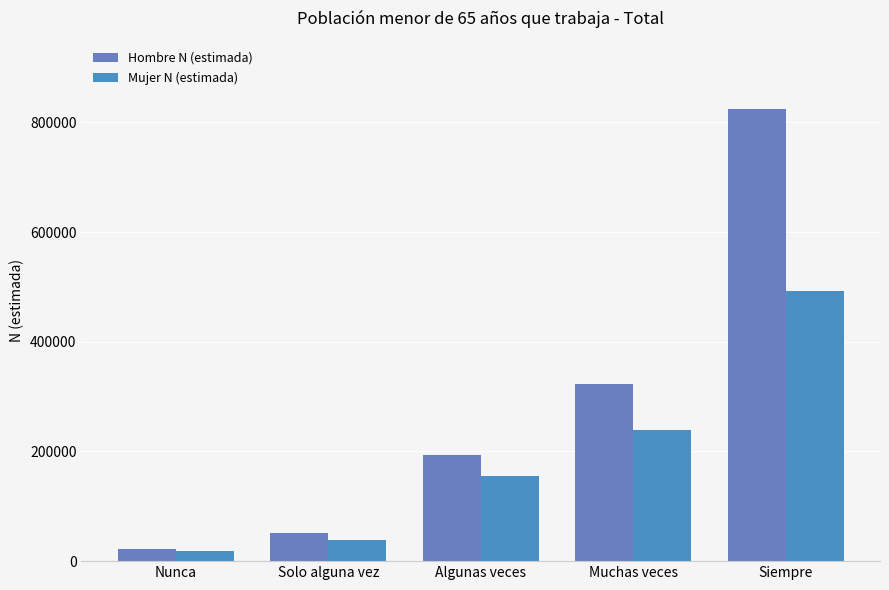

What is the label of the 1st bar from the left?

Nunca